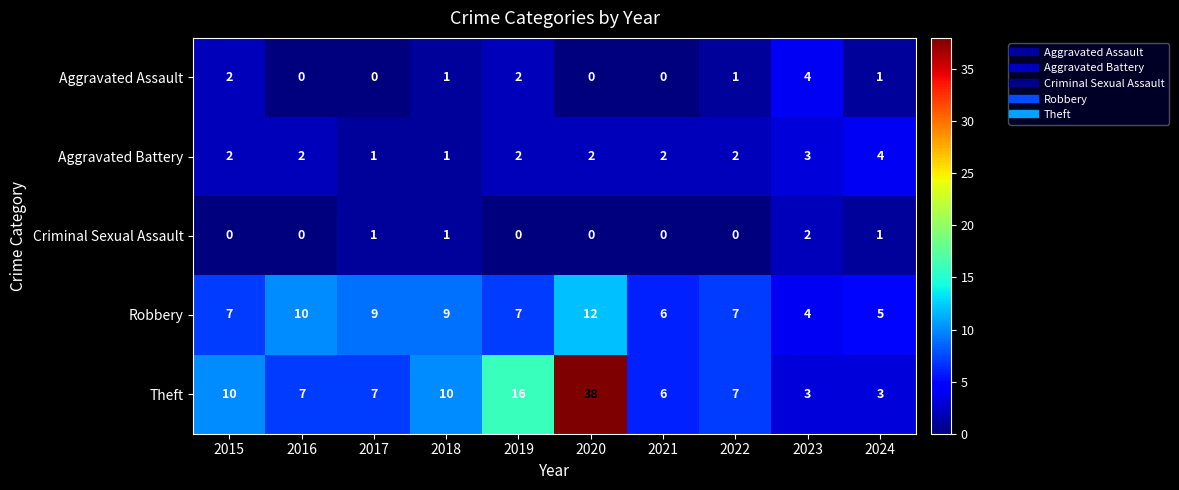

What is the highest value of the Theft series?

38